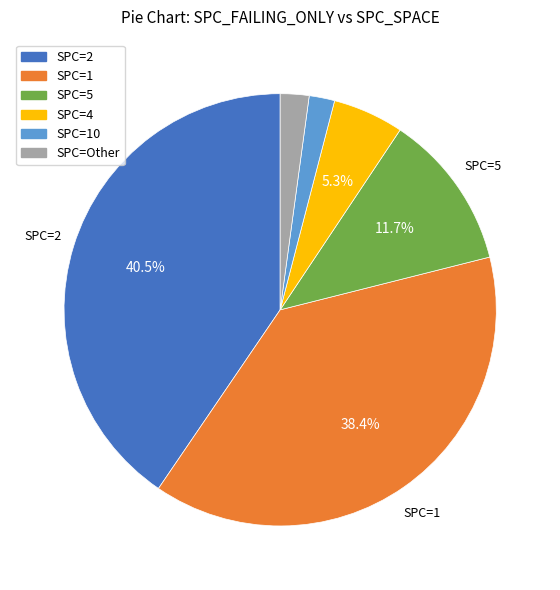

Between SPC=Other and SPC=4, which is larger?

SPC=4